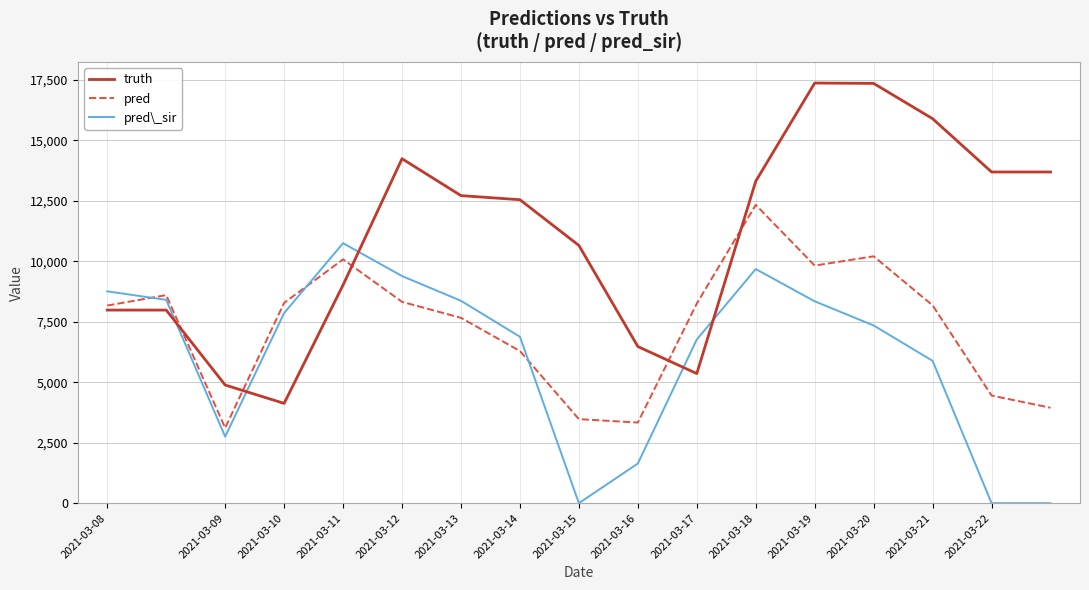

Which series has the largest total across all categories?

truth